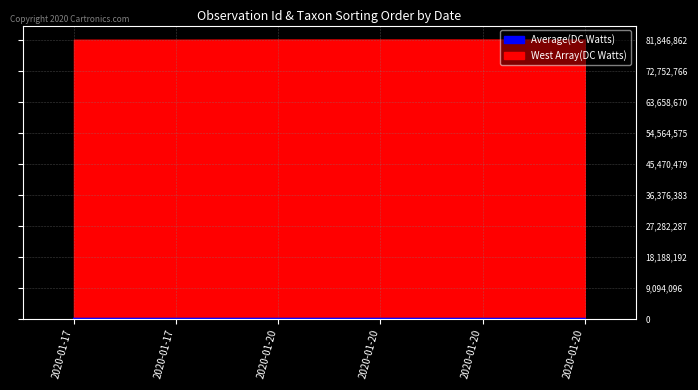

At which label is the value closest to 85881?

2020-01-17